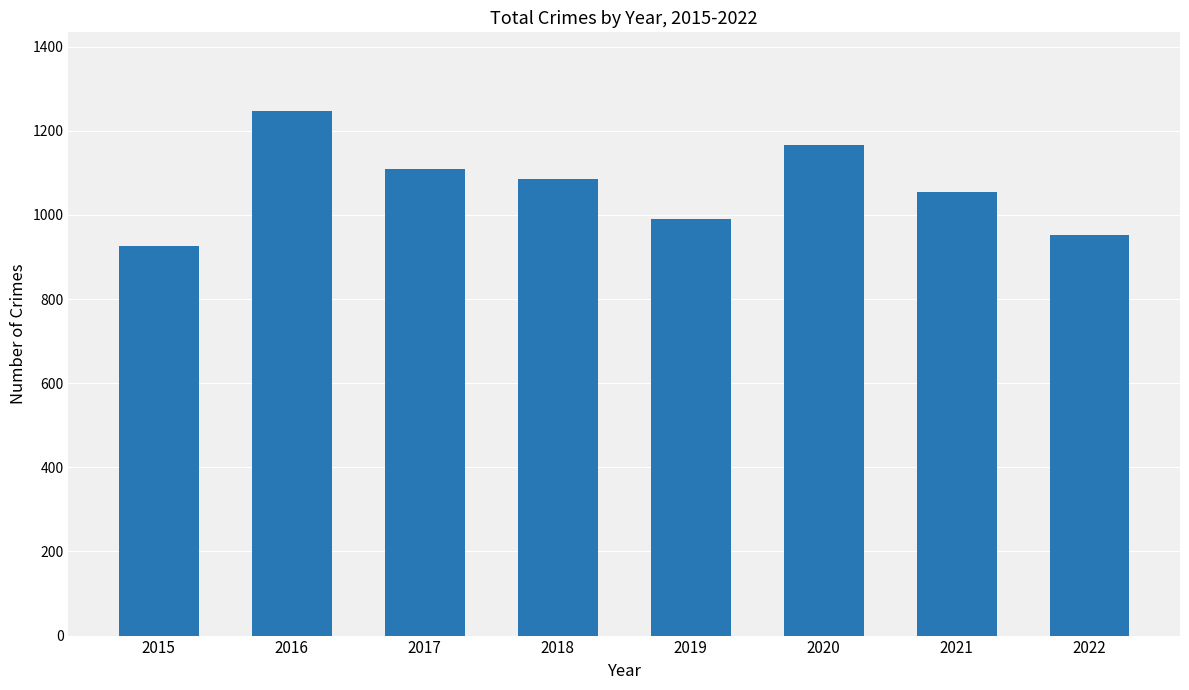

What is the minimum value shown in the chart?

925